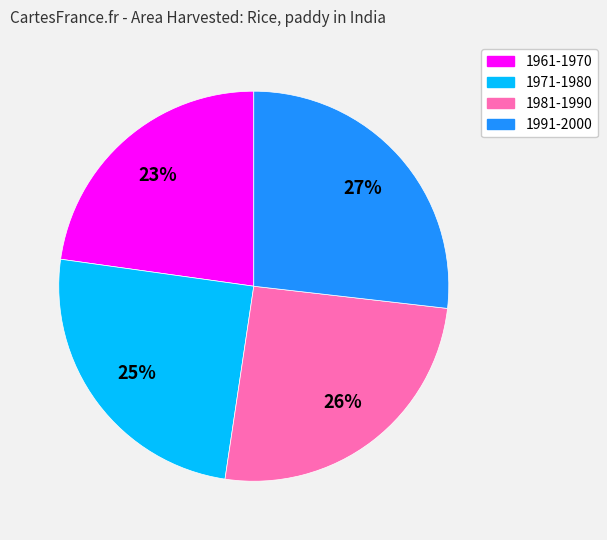

Is there a majority slice in this chart?

No